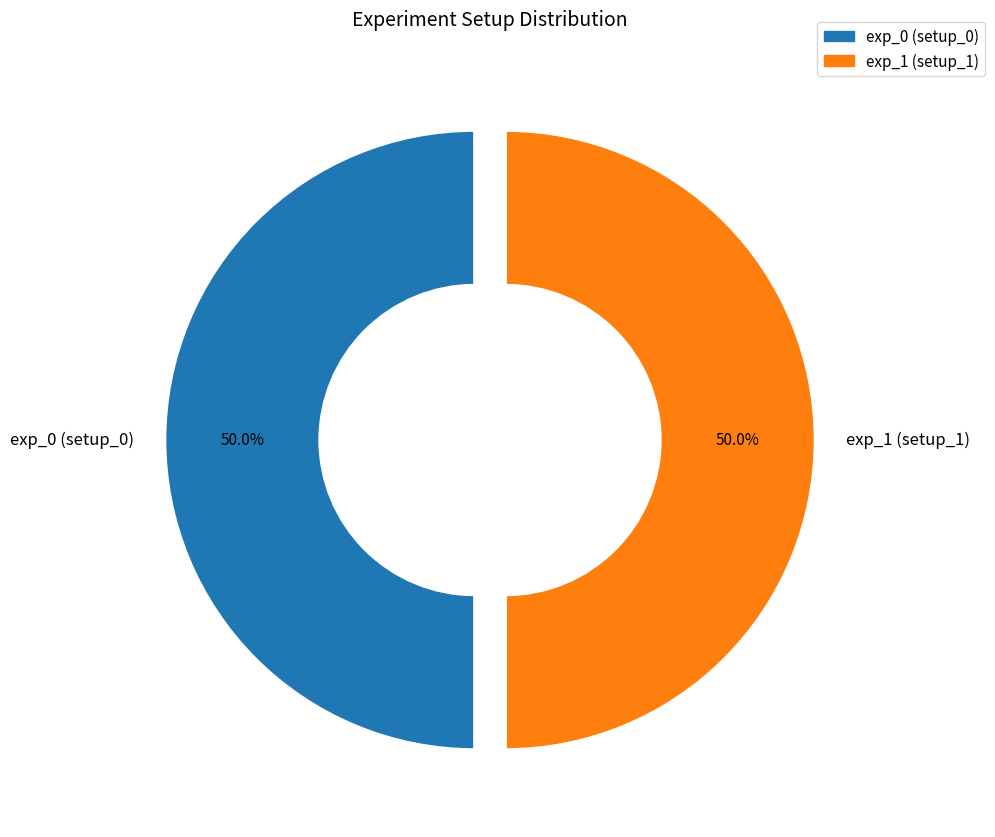

Approximately how many times larger is the value at exp_1 (setup_1) compared to exp_0 (setup_0)?

1.0